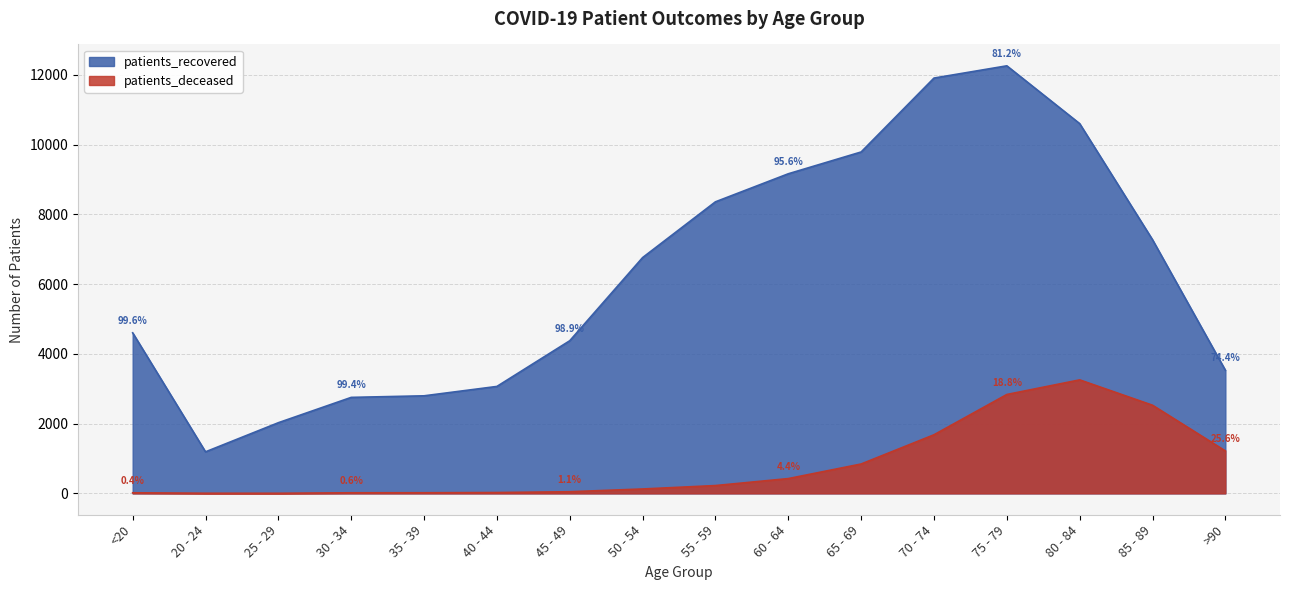

Count the number of data series in this chart.

2